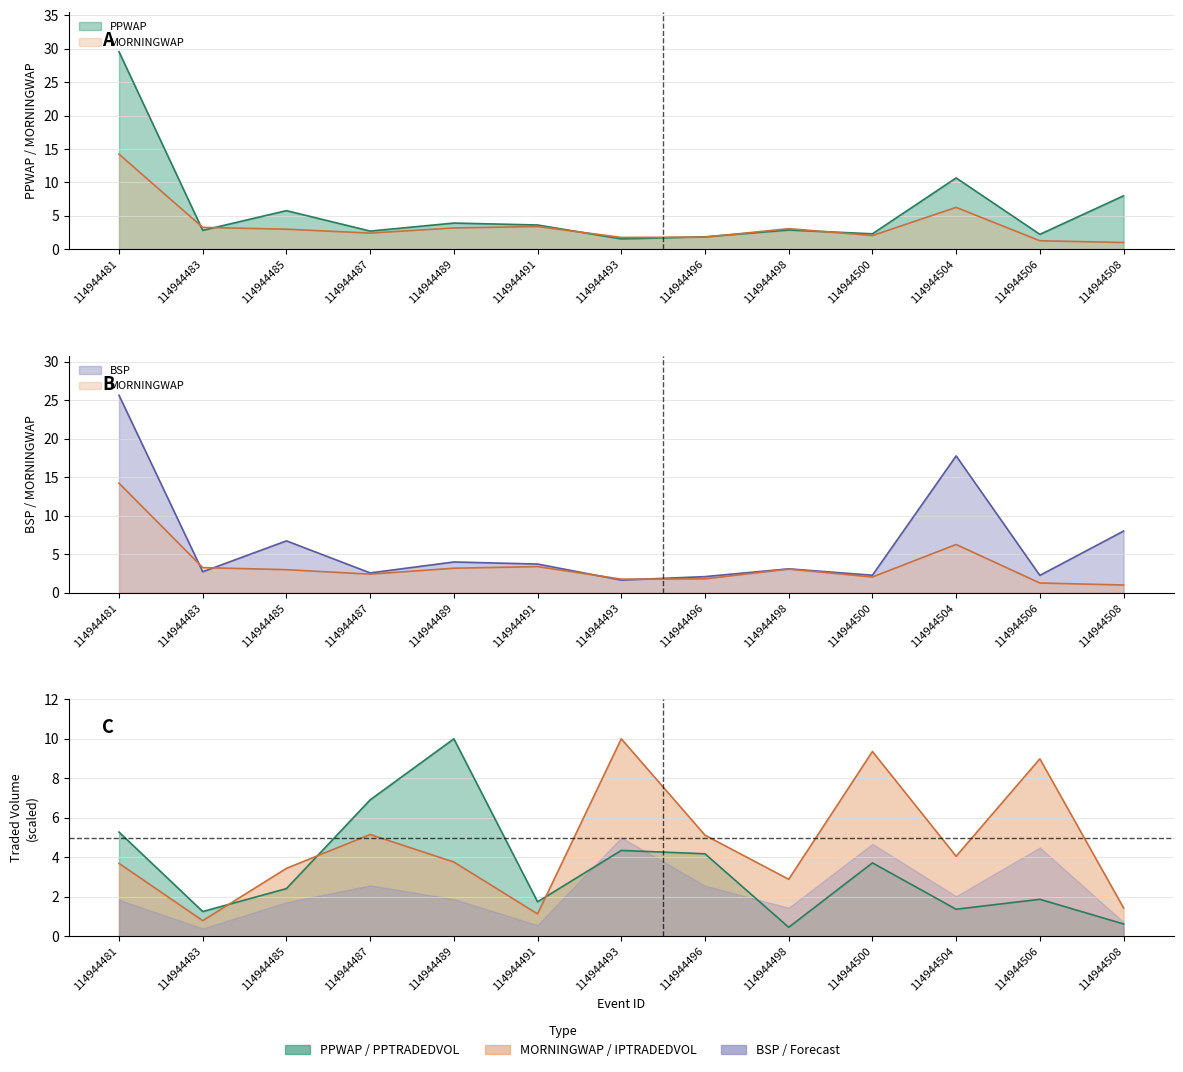

What is the value of the PPWAP point at the 9th from the left?

2.9